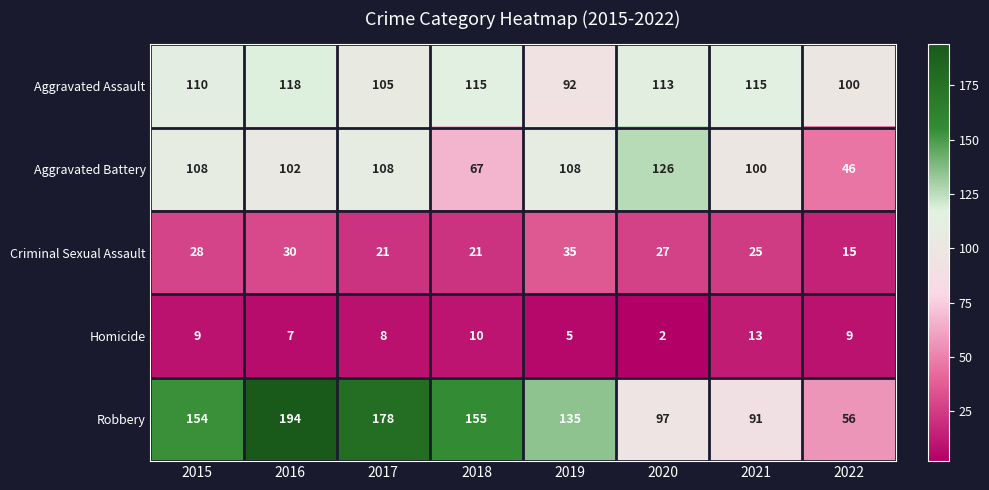

At 2021, list the series in order from largest to smallest.

Aggravated Assault, Aggravated Battery, Robbery, Criminal Sexual Assault, Homicide